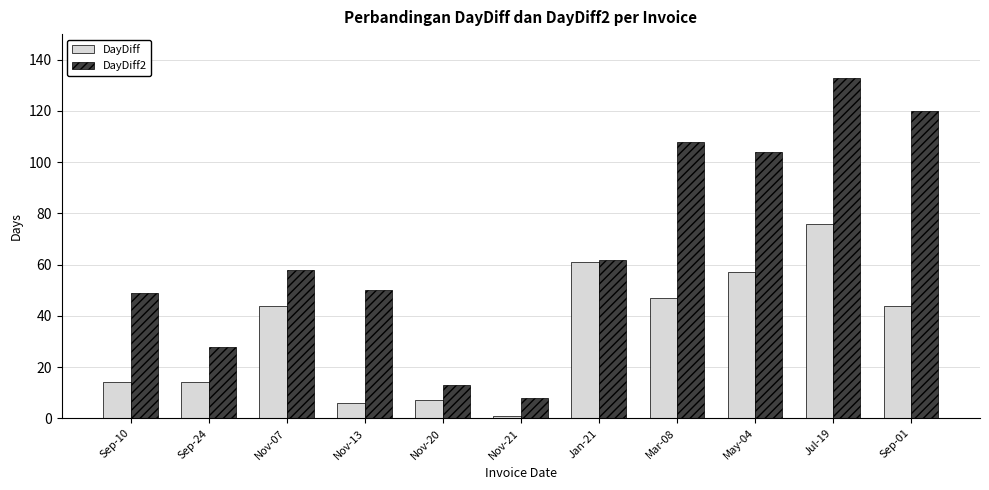

What is the greatest value displayed?

133